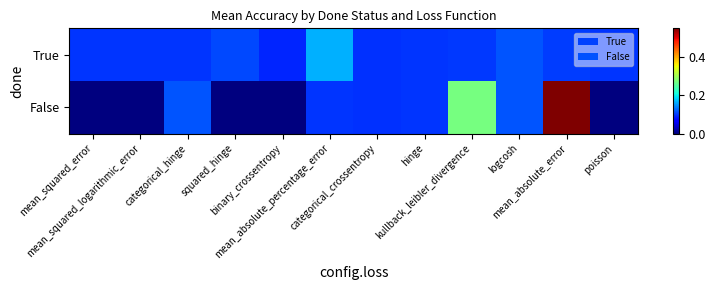

At how many categories does at least one series exceed 0?

12